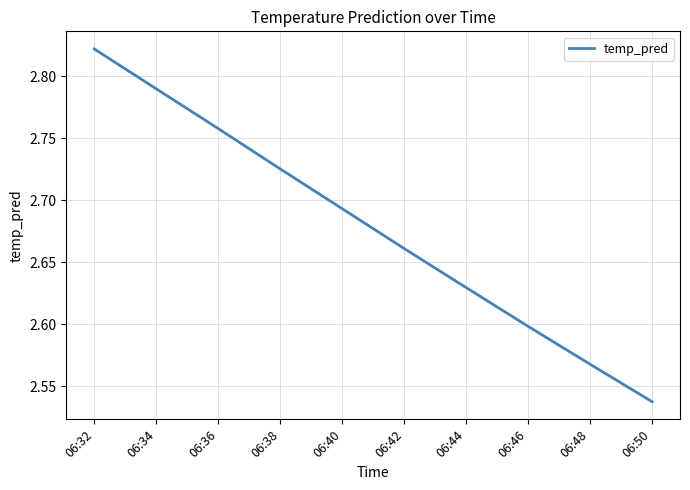

Approximately how many times larger is the value at 06:34 compared to 06:40?

1.0